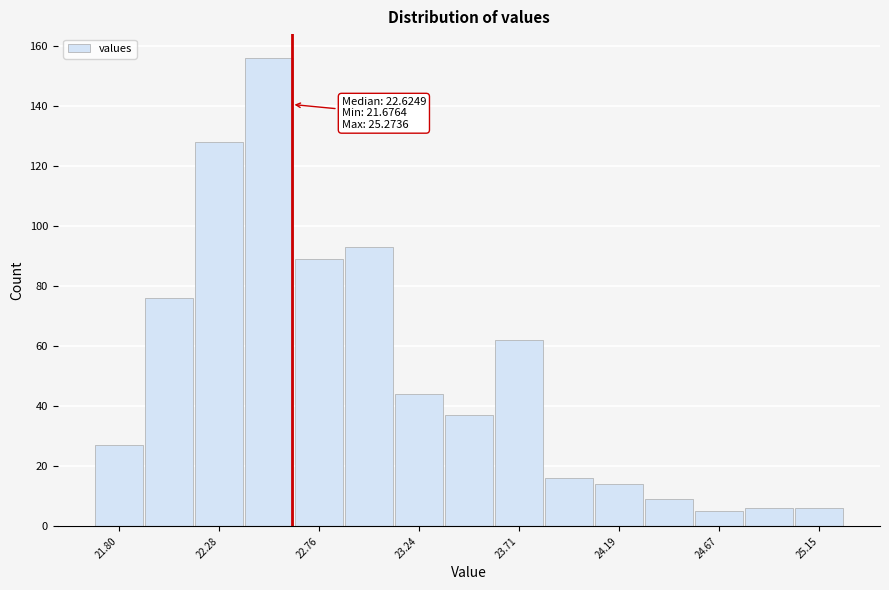

Over which range of the x-axis is the bar tallest?

22.40 to 22.65